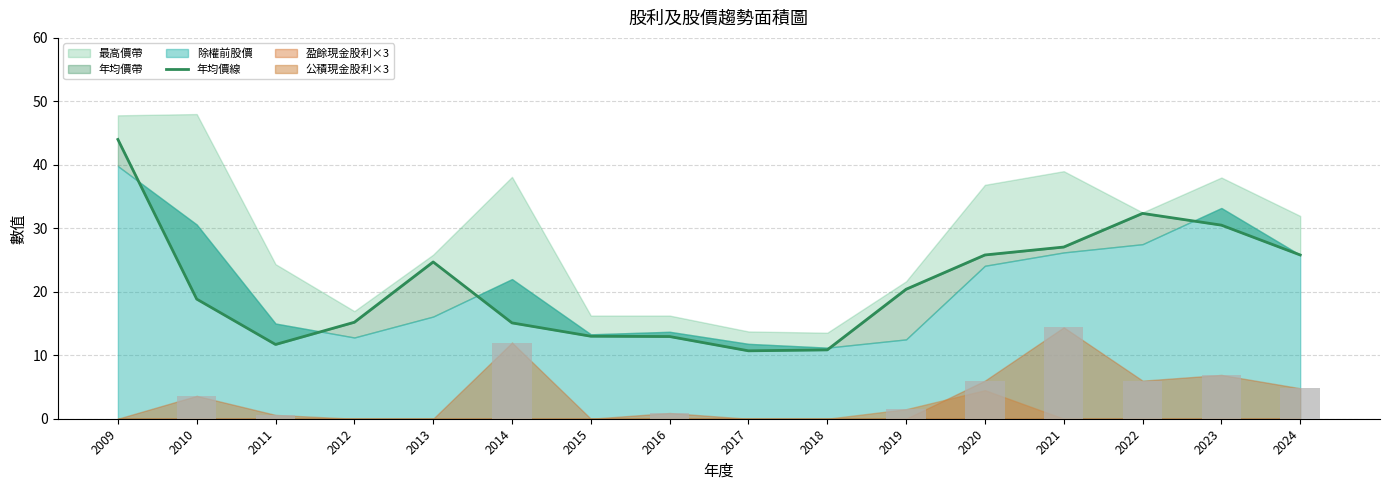

What is the difference between the maximum and second lowest values?

33.1